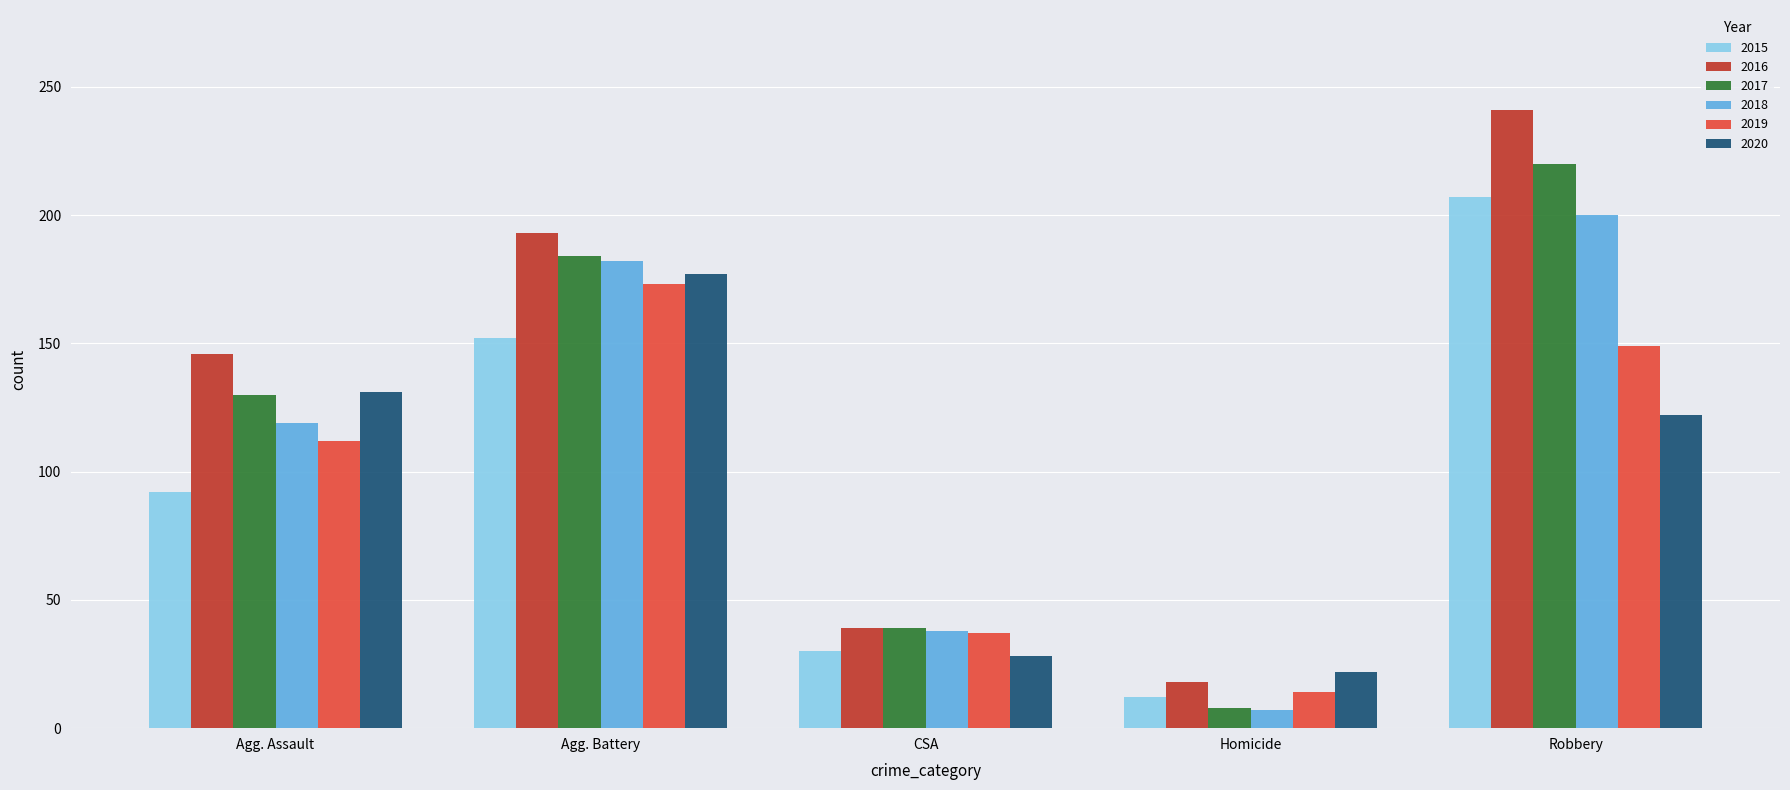

What is the difference between the highest and lowest values at Robbery?

119